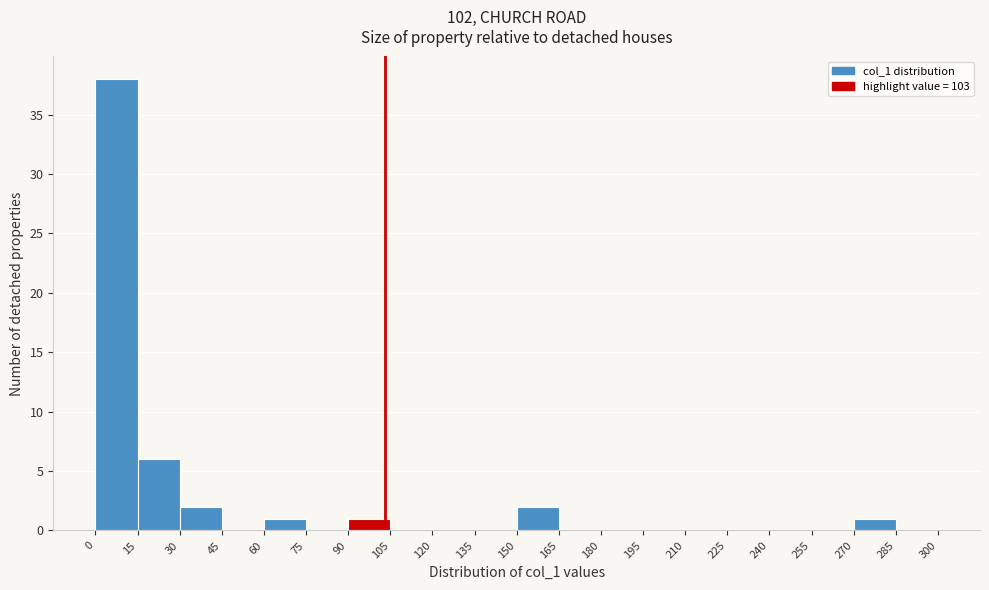

Reading left to right, list every bar in this chart as the range it spans on the x-axis followed by its height. The values are not printed on the chart, so give them approximately, as read against the axis.

0 to 15: 38
15 to 30: 6
30 to 45: 2
45 to 60: 0
60 to 75: 1
75 to 90: 0
90 to 105: 1
105 to 120: 0
120 to 135: 0
135 to 150: 0
150 to 165: 2
165 to 180: 0
180 to 195: 0
195 to 210: 0
210 to 225: 0
225 to 240: 0
240 to 255: 0
255 to 270: 0
270 to 285: 1
285 to 300: 0